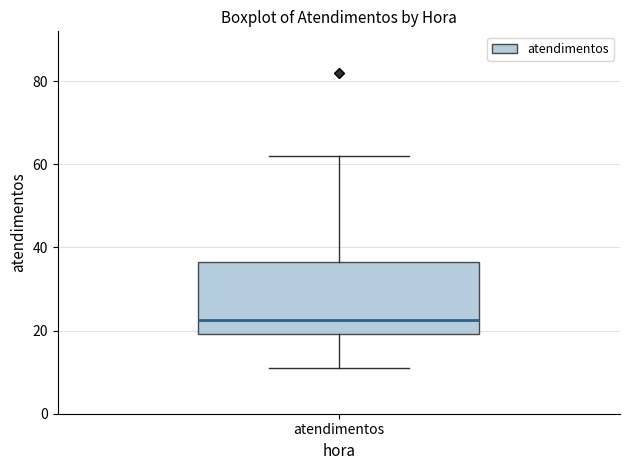

Where does the lower whisker of the box for atendimentos end on the y-axis? The values are not printed on the chart, so give them approximately, as read against the axis.

12